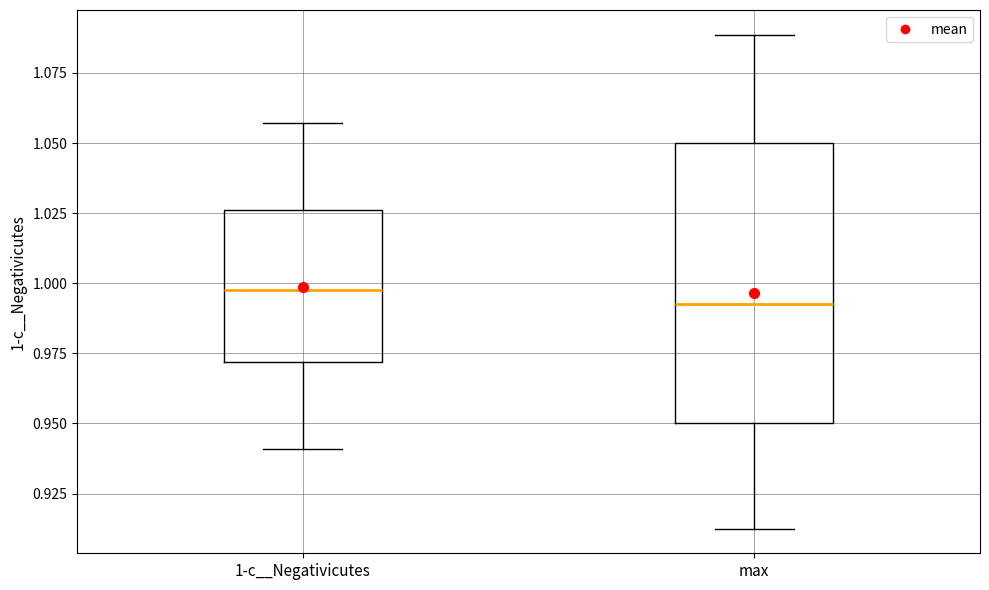

Which box is the tallest, from its lower edge to its upper edge?

max